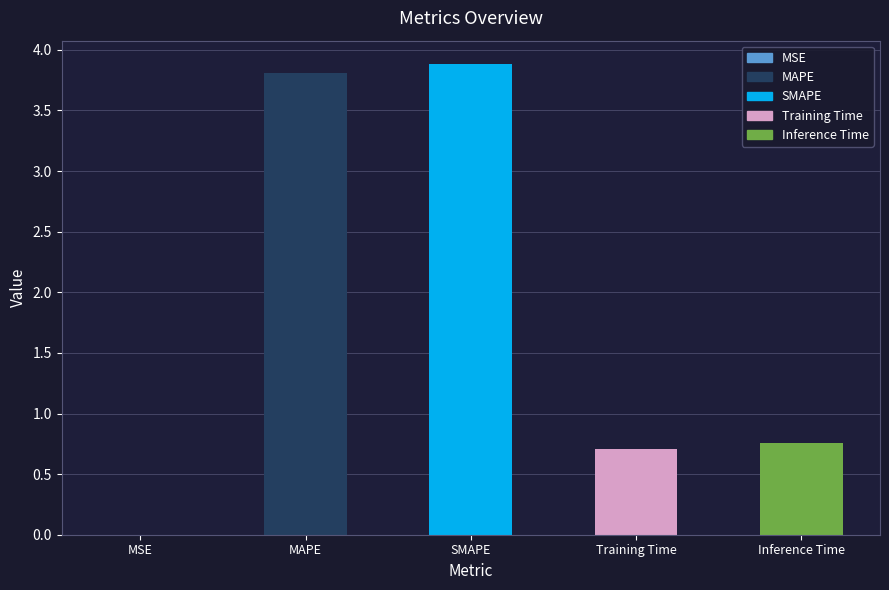

The chart shows a value of 0.8 at SMAPE. True or false?

False